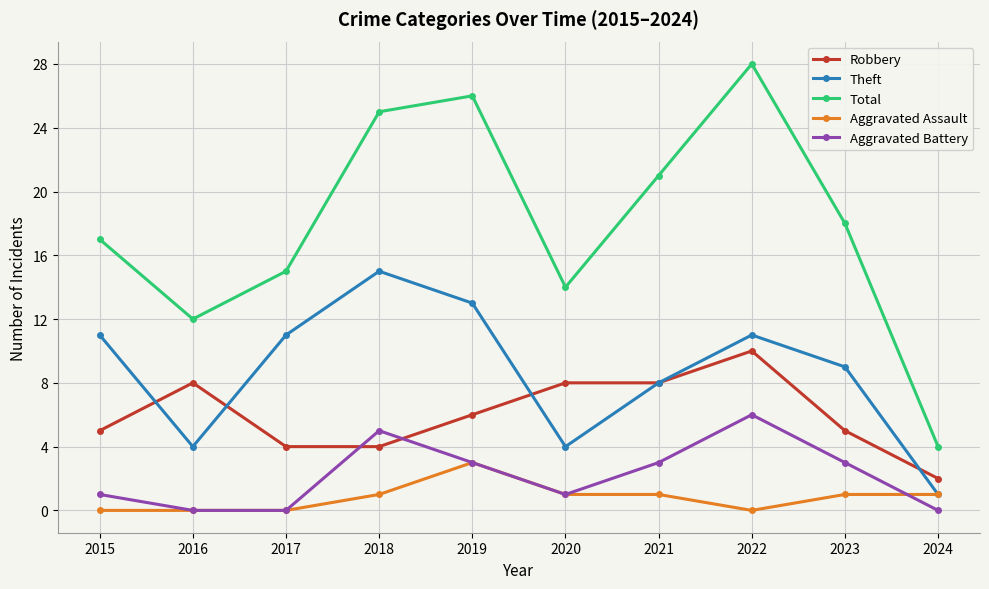

At which category does the chart reach its peak across all series?

2022